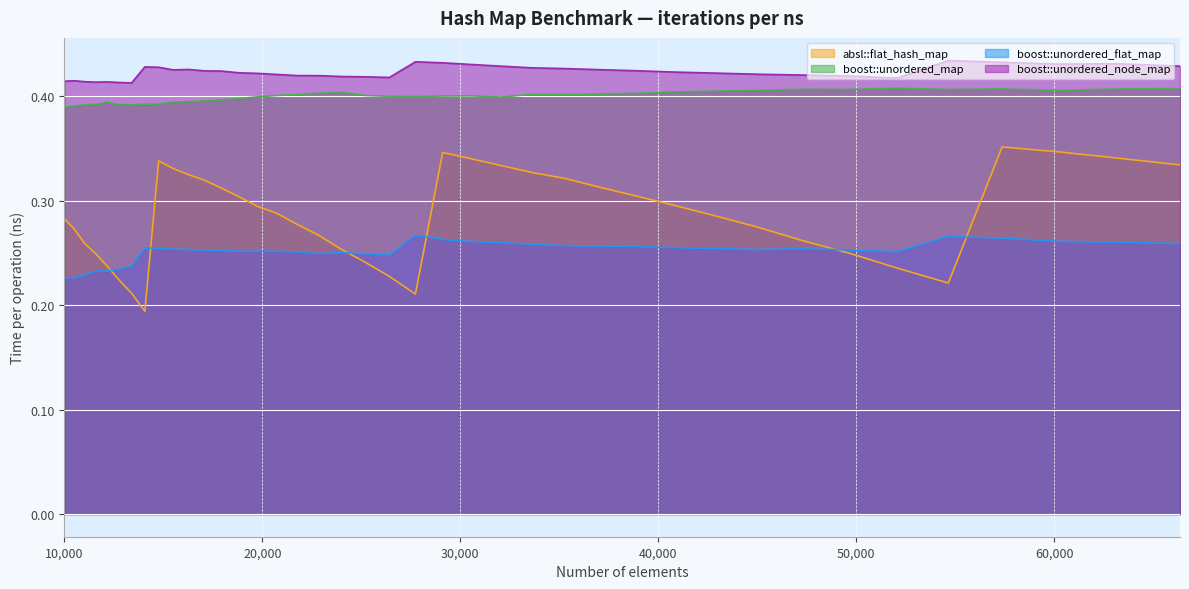

In boost::unordered_map, how many points are lower than both neighbors (excluding endpoints)?

7